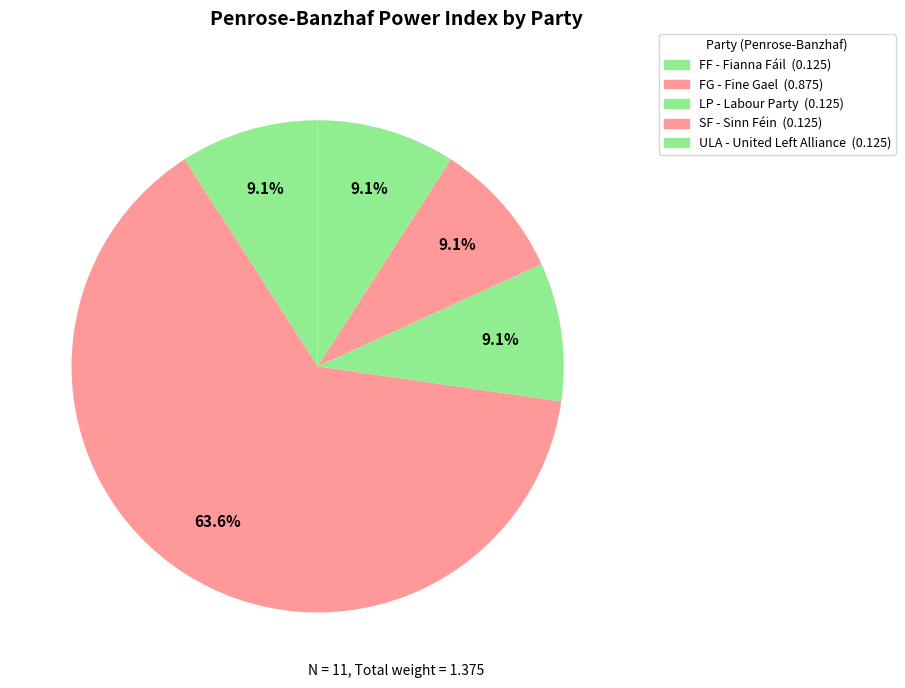

How many segments does this pie chart have?

5